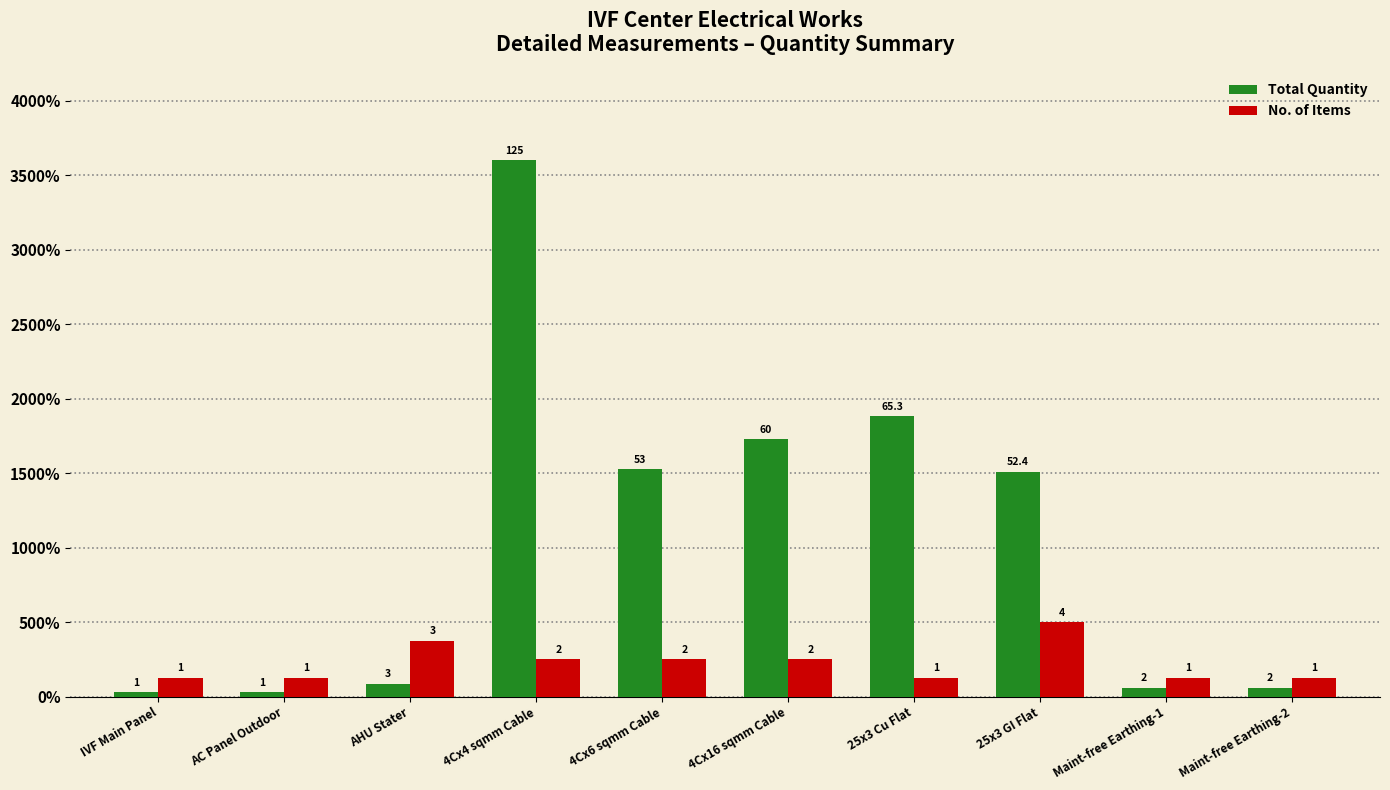

At 25x3 GI Flat, list the series in order from largest to smallest.

Total Quantity, No. of Items